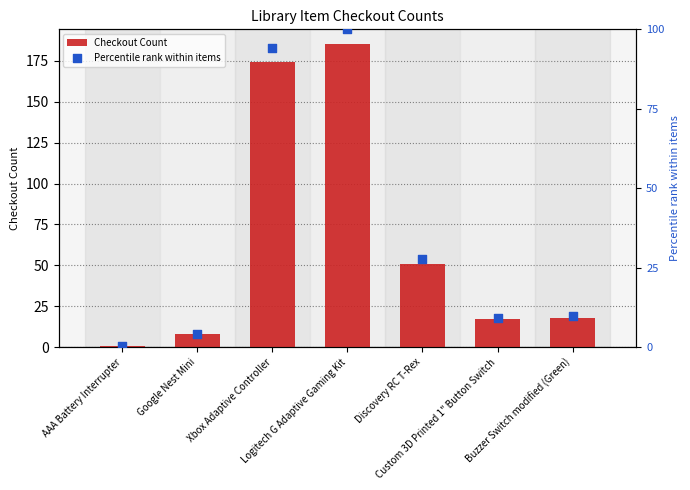

What is the total value across all series at Xbox Adaptive Controller?

268.1